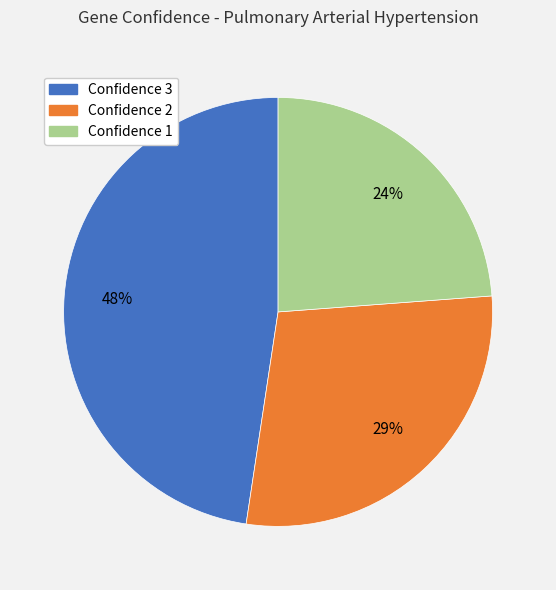

To the nearest percent, what is the difference between the largest and smallest slice percentages?

24%